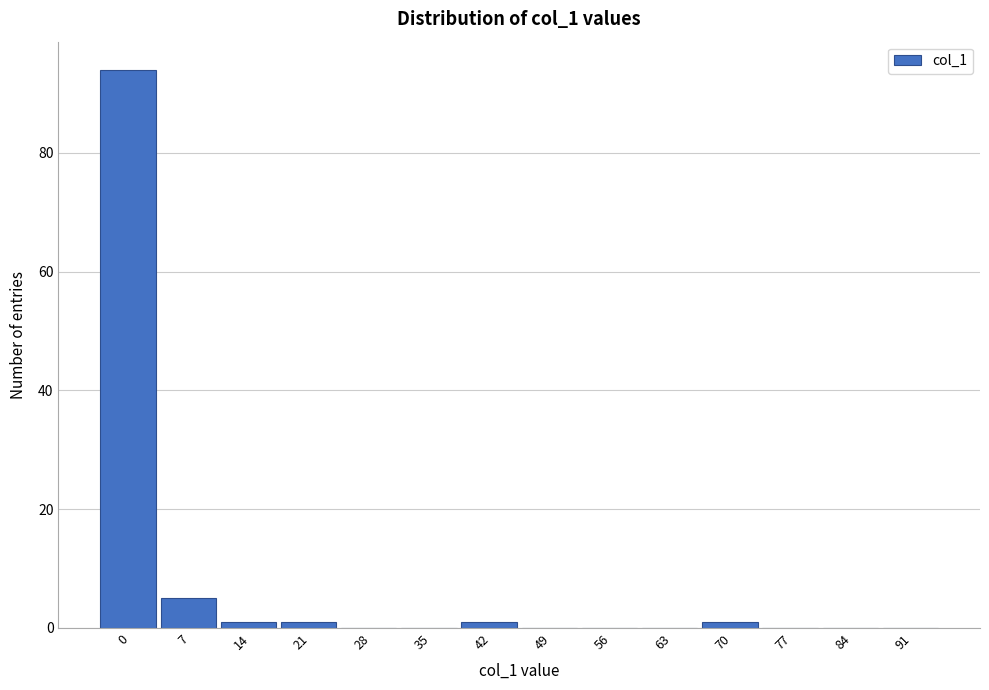

Reading right to left, list all the values displayed in this chart.

91=0	84=0	77=0	70=1	63=0	56=0	49=0	42=1	35=0	28=0	21=1	14=1	7=5	0=94